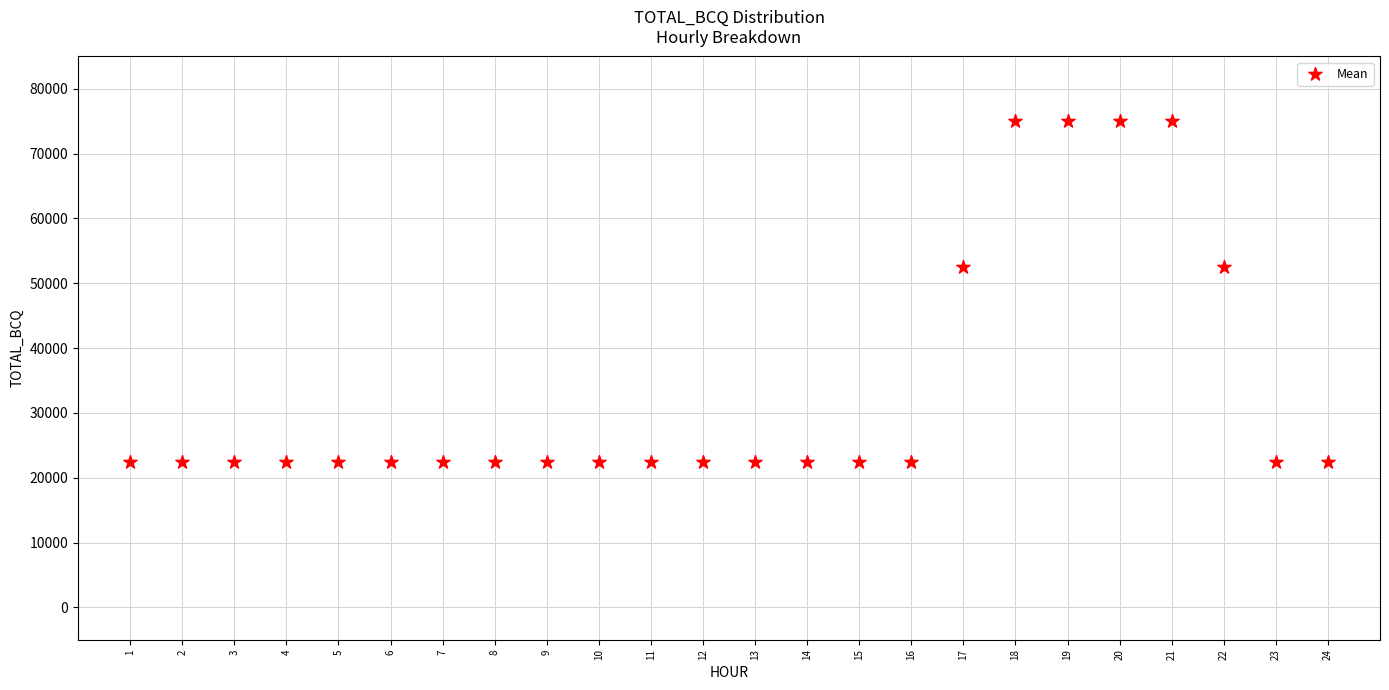

What is the range of X values (max minus min)?

23